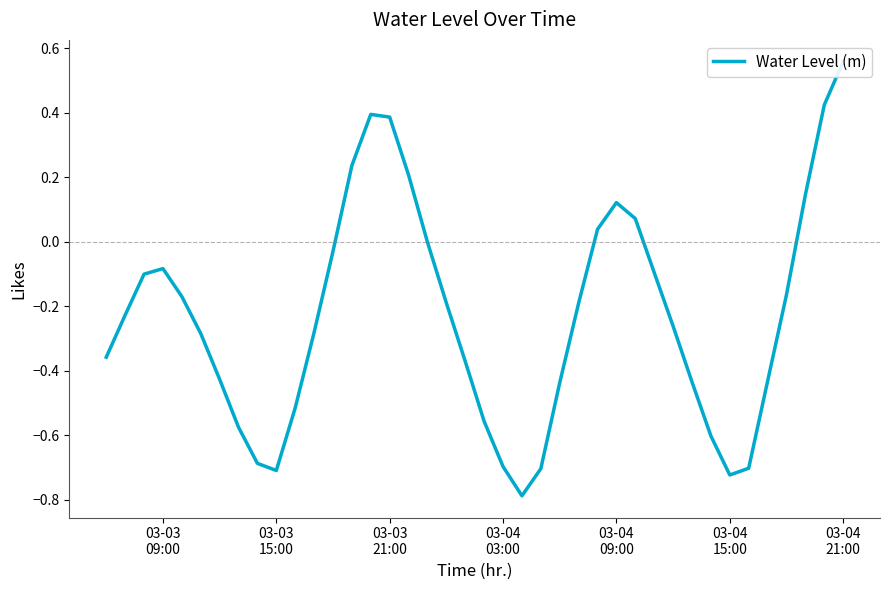

True or false: there are more than 2 points higher than both neighbors.

True